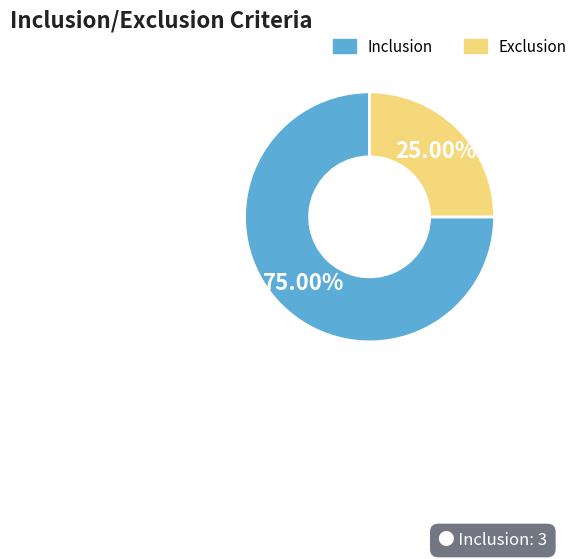

Which category has the smallest portion of the pie?

Exclusion